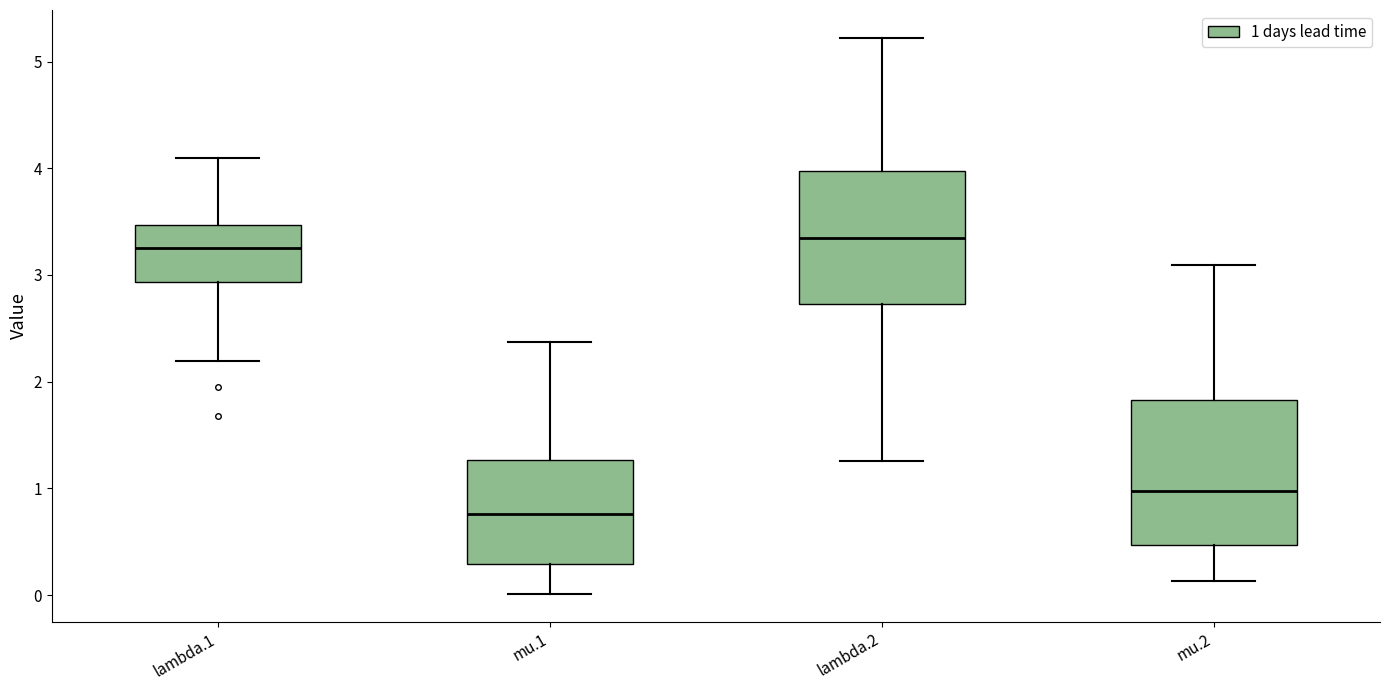

Reading left to right, read every box against the y-axis: the position of its median line, the range the box covers, and the ends of its whiskers. The values are not printed on the chart, so give them approximately, as read against the axis.

lambda.1: median 3.2, box 2.9 to 3.5, whiskers 2.2 to 4.1
mu.1: median 0.8, box 0.3 to 1.3, whiskers 0.0 to 2.4
lambda.2: median 3.3, box 2.7 to 4.0, whiskers 1.3 to 5.2
mu.2: median 1.0, box 0.5 to 1.8, whiskers 0.1 to 3.1